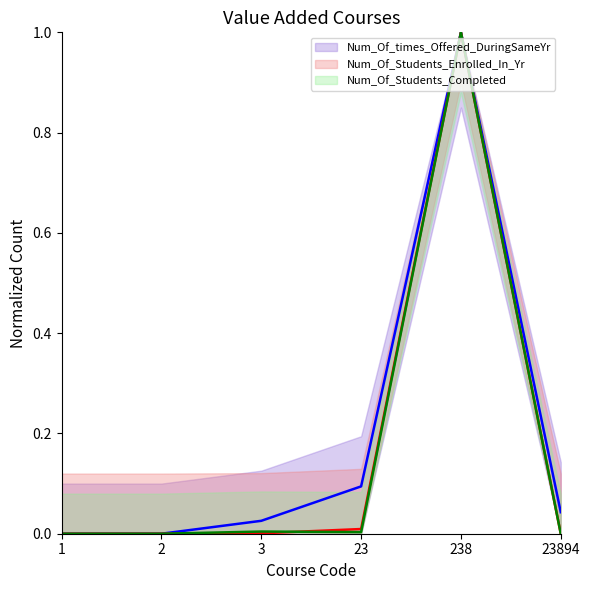

Which has a higher value, 3 or 1?

3